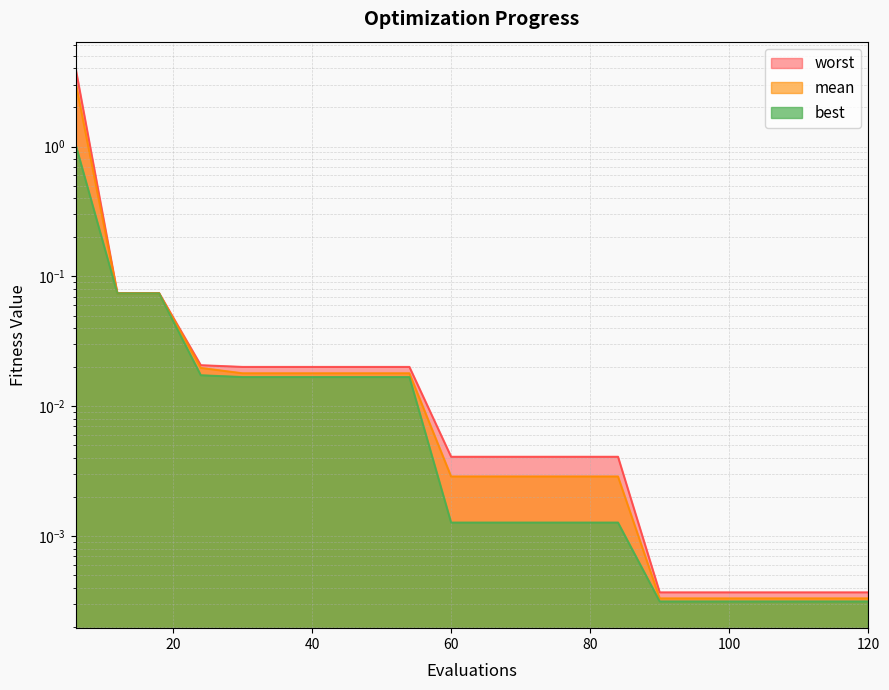

Rank the categories by mean value from lowest to highest.

90, 96, 102, 108, 114, 120, 60, 66, 72, 78, 84, 30, 36, 42, 48, 54, 24, 12, 18, 6